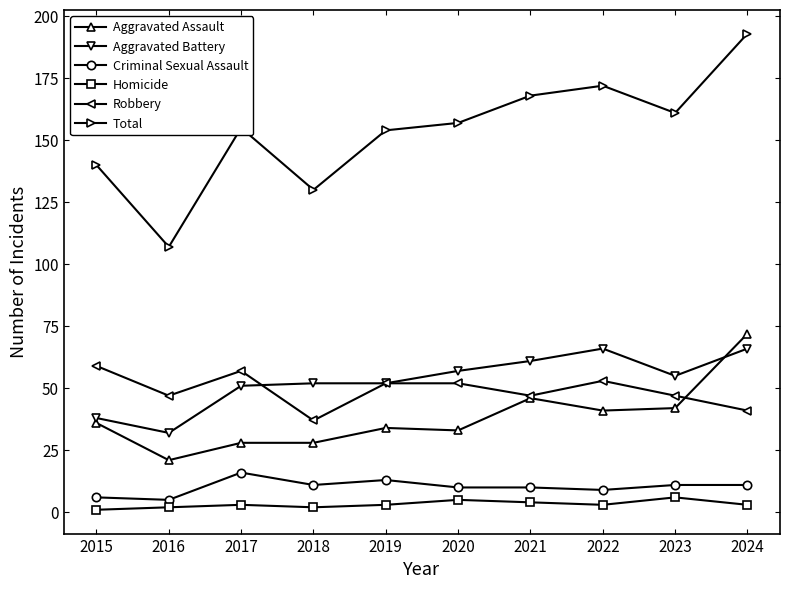

True or false: Criminal Sexual Assault and Total cross at least once.

False